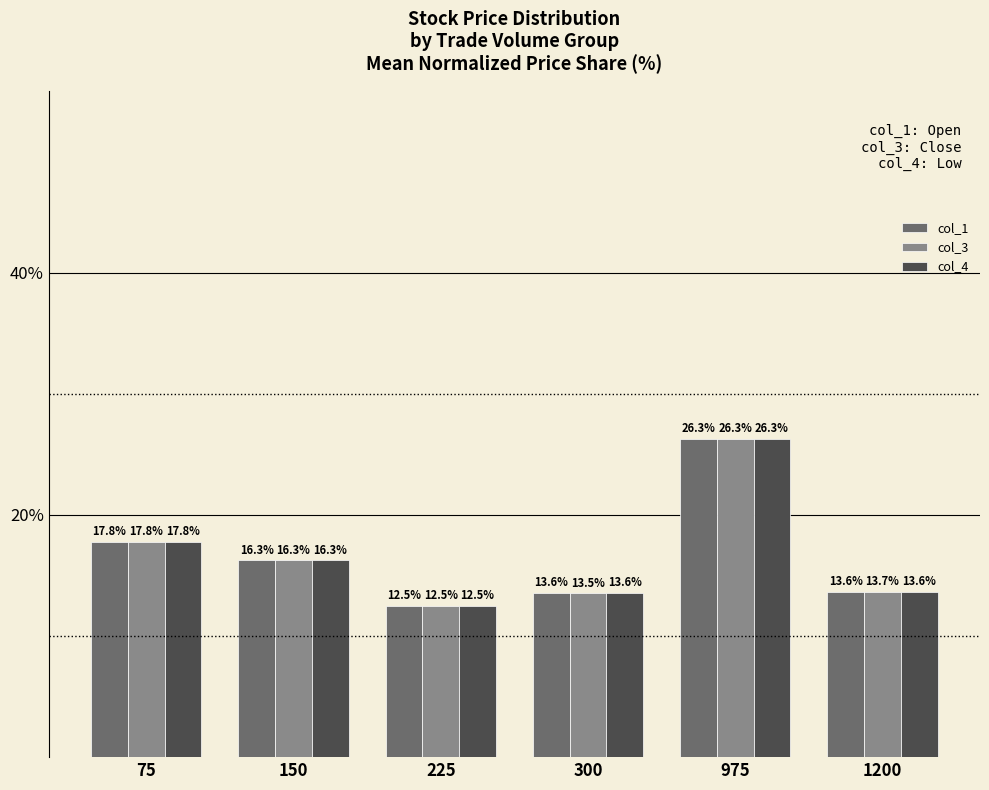

At which category is the sum across all series the highest?

975